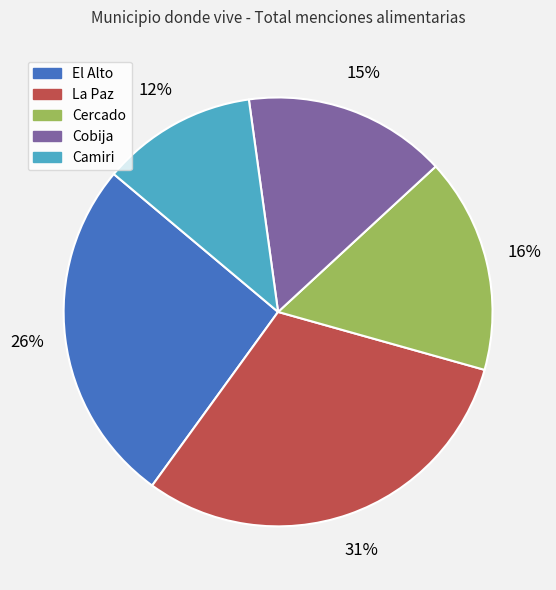

How many segments does this pie chart have?

5